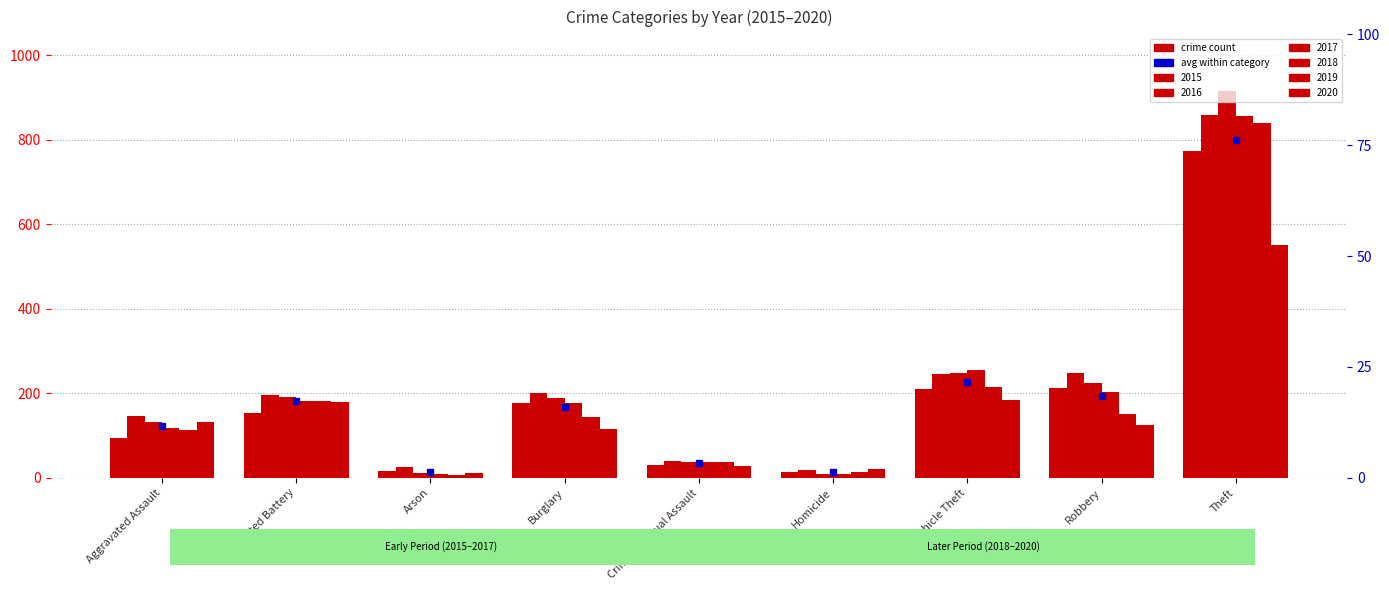

At how many categories does at least one series exceed 823?

1